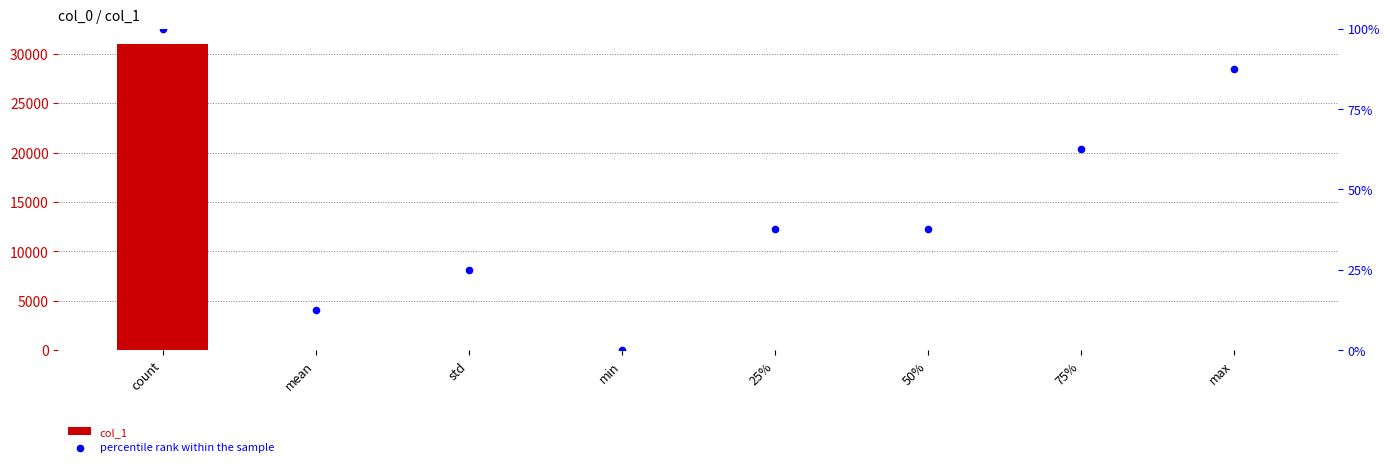

Which series has the largest total across all categories?

col_1